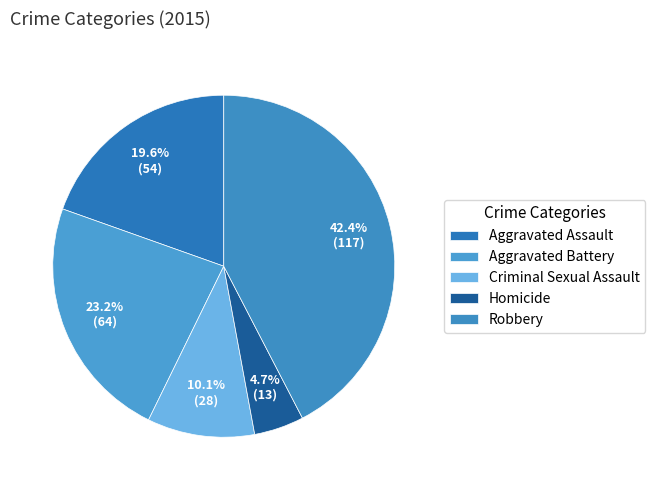

Does Criminal Sexual Assault represent more than half of the total?

No